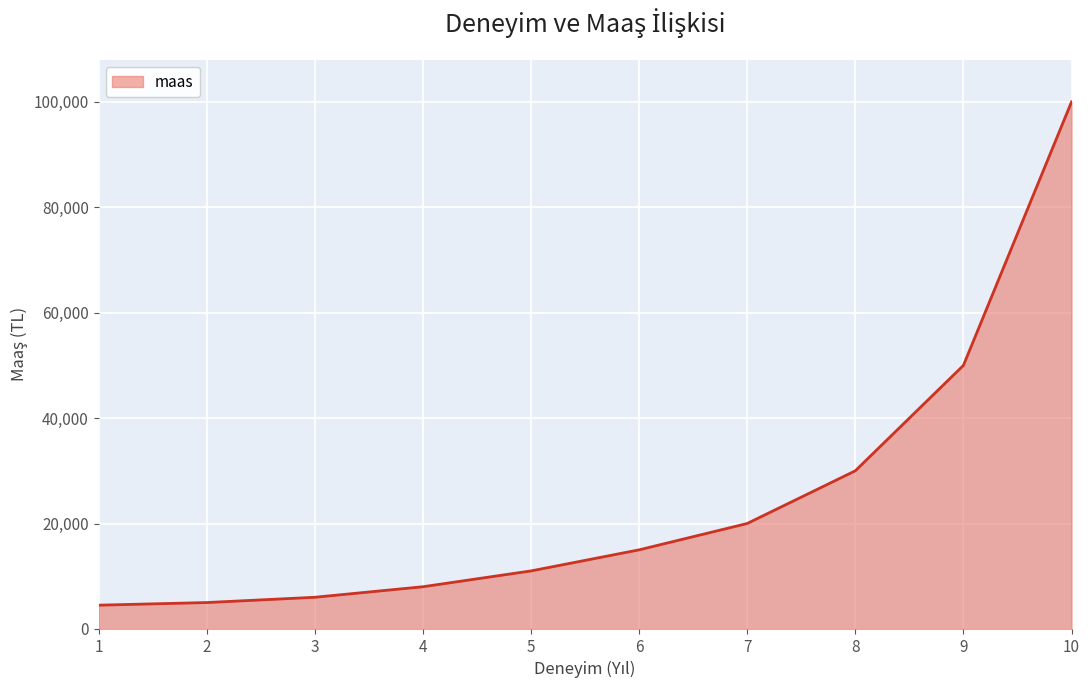

The chart shows a value of 9799 at 7. True or false?

False